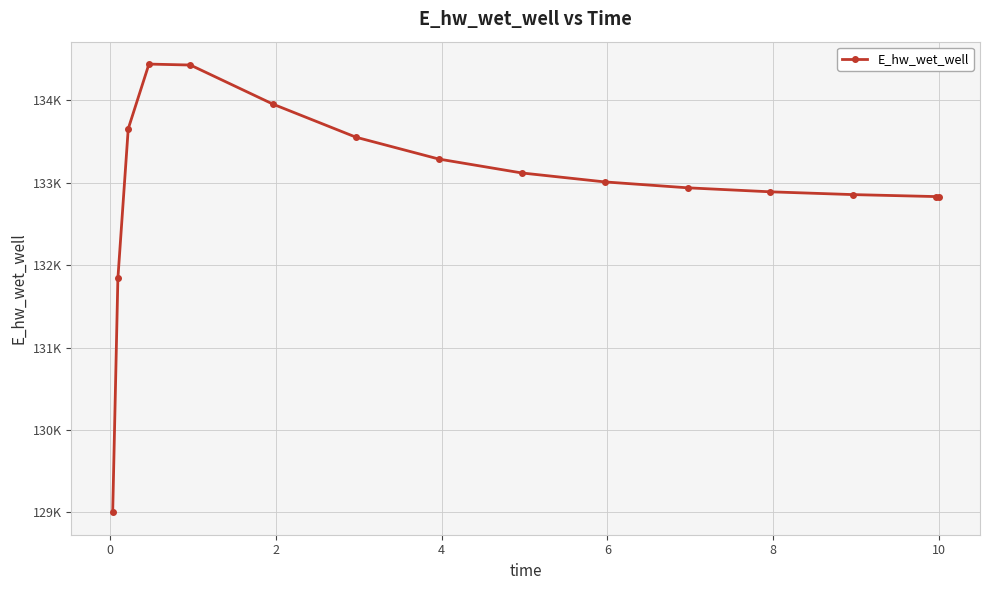

True or false: the data has more than 2 interior local peaks.

False